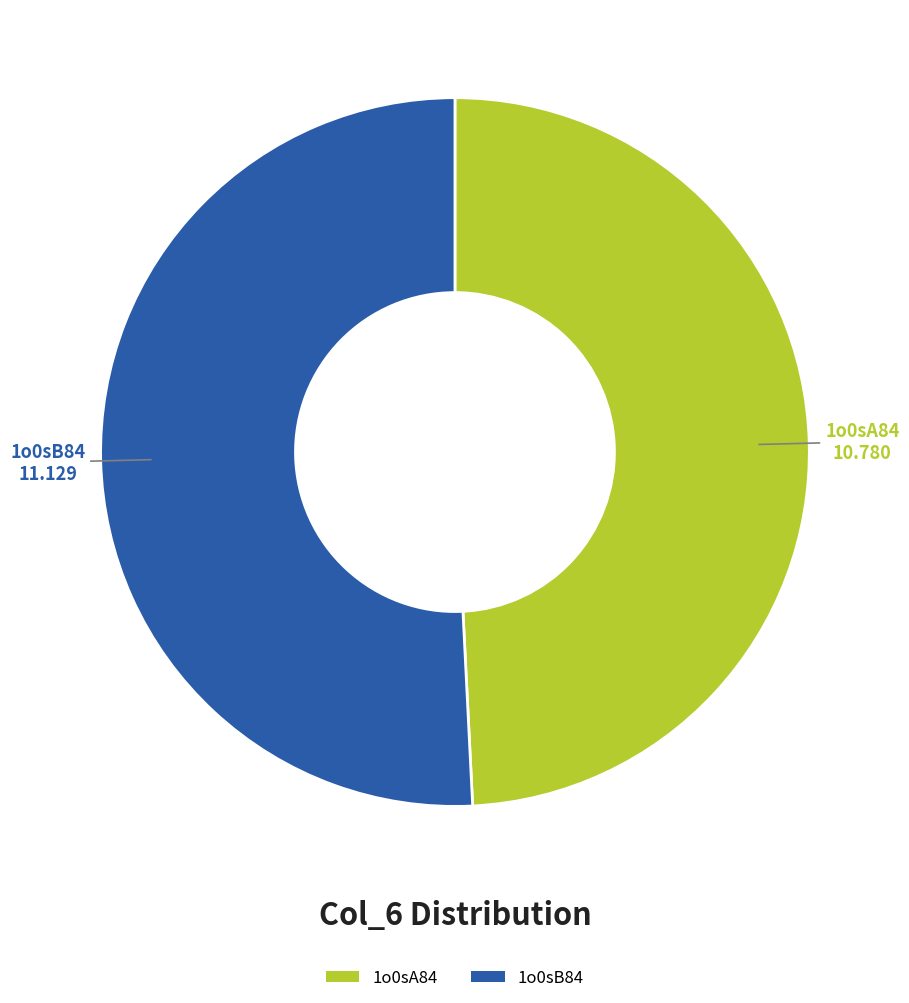

True or false: 1o0sB84 accounts for 61% of the total.

False